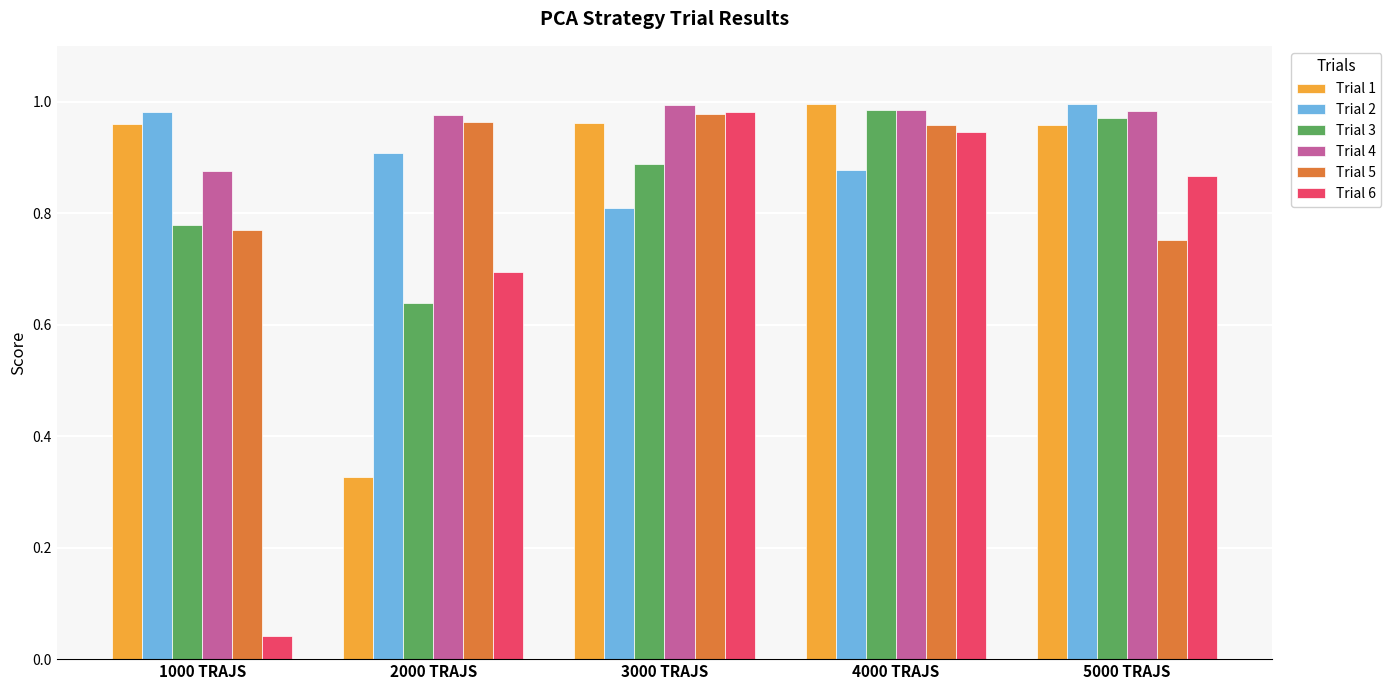

True or false: Trial 2 has a value of 1.0 at 1000 TRAJS.

True